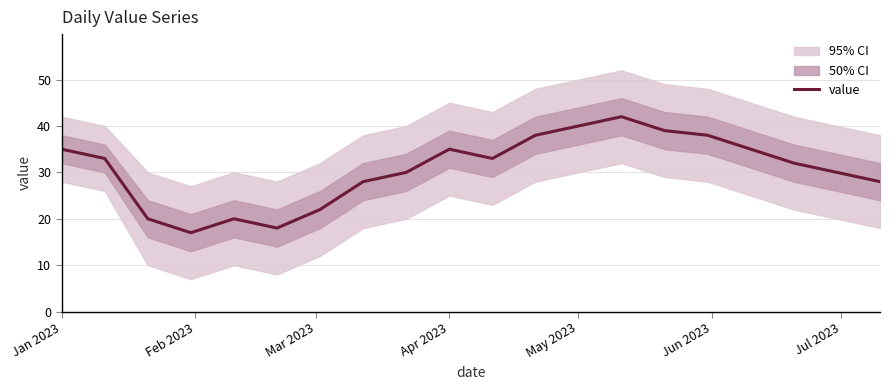

What is the value of the 15th point from the left?

39